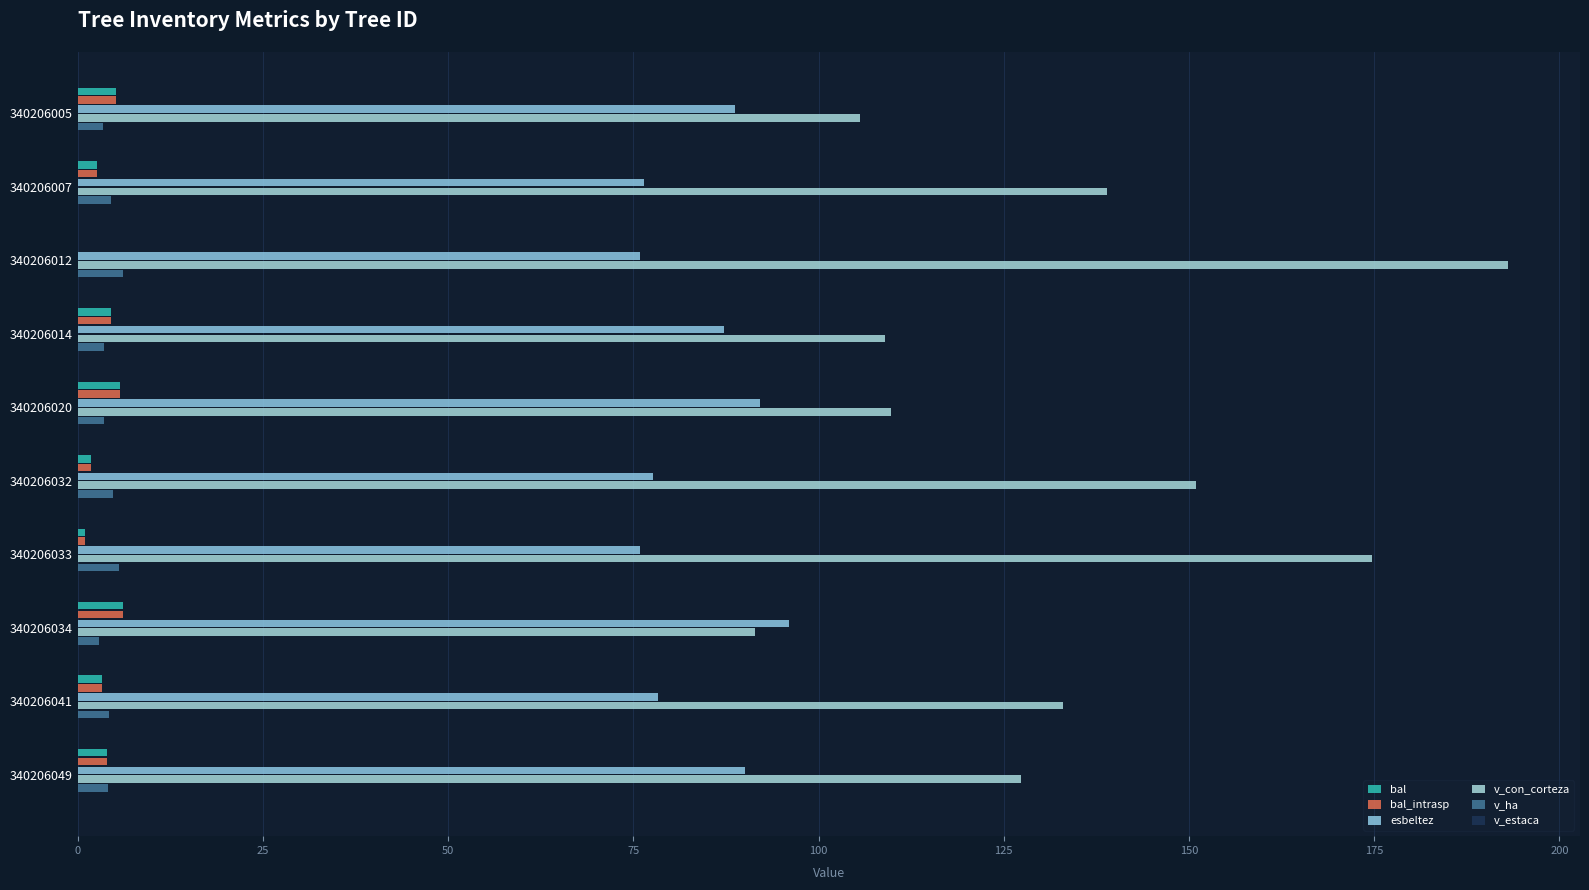

How many categories are shown in the chart?

10